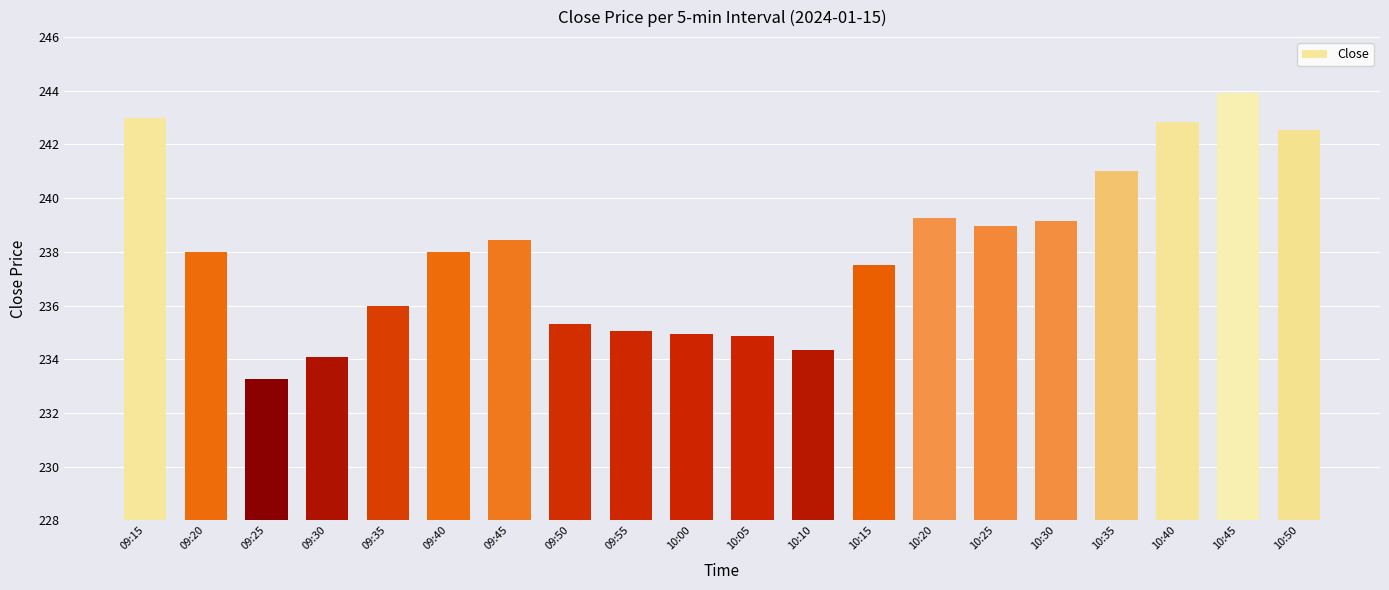

At which category does the chart reach its peak across all series?

10:45